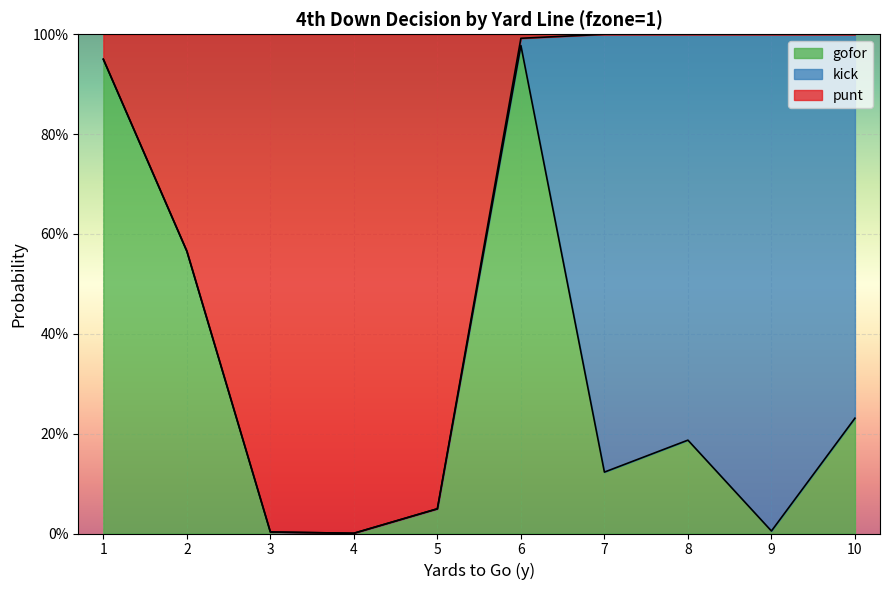

True or false: gofor has a value of 0.0 at 8.

False